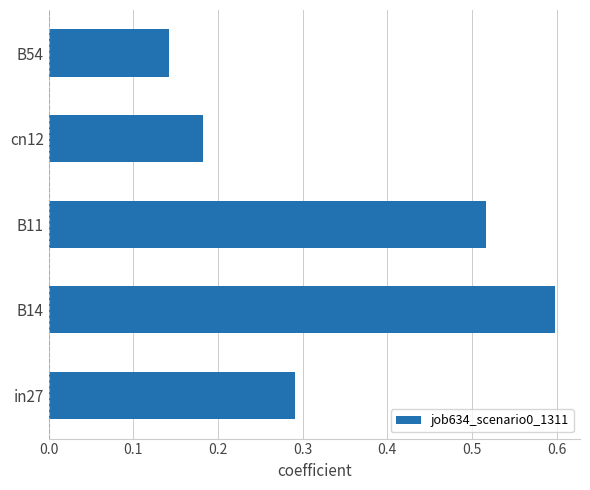

What is the greatest value displayed?

0.6